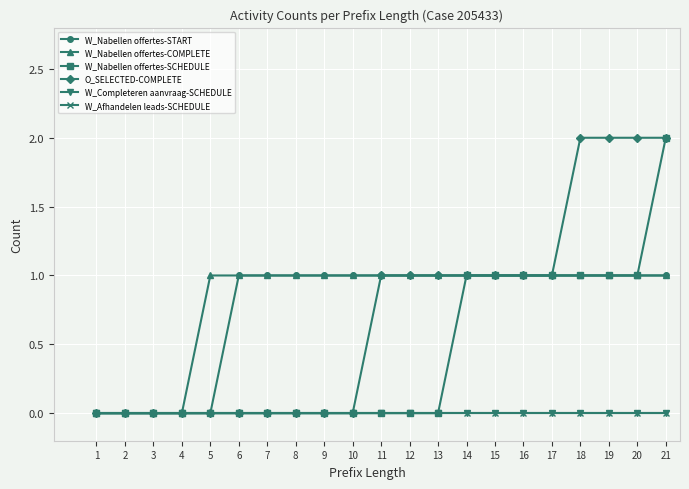

What is the total value across all series at 20?

5